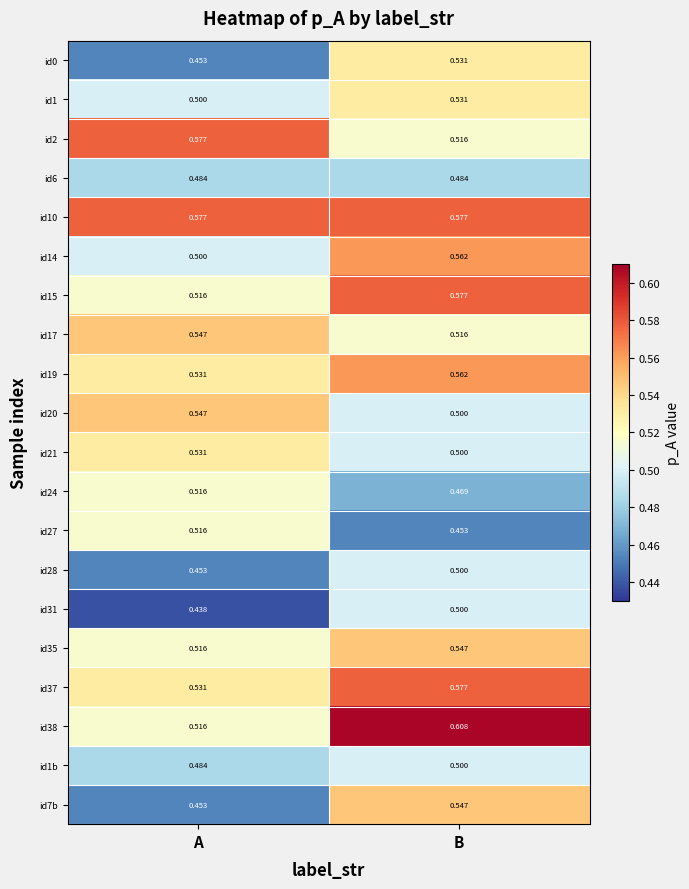

Which category has the highest value in the id24 series?

A